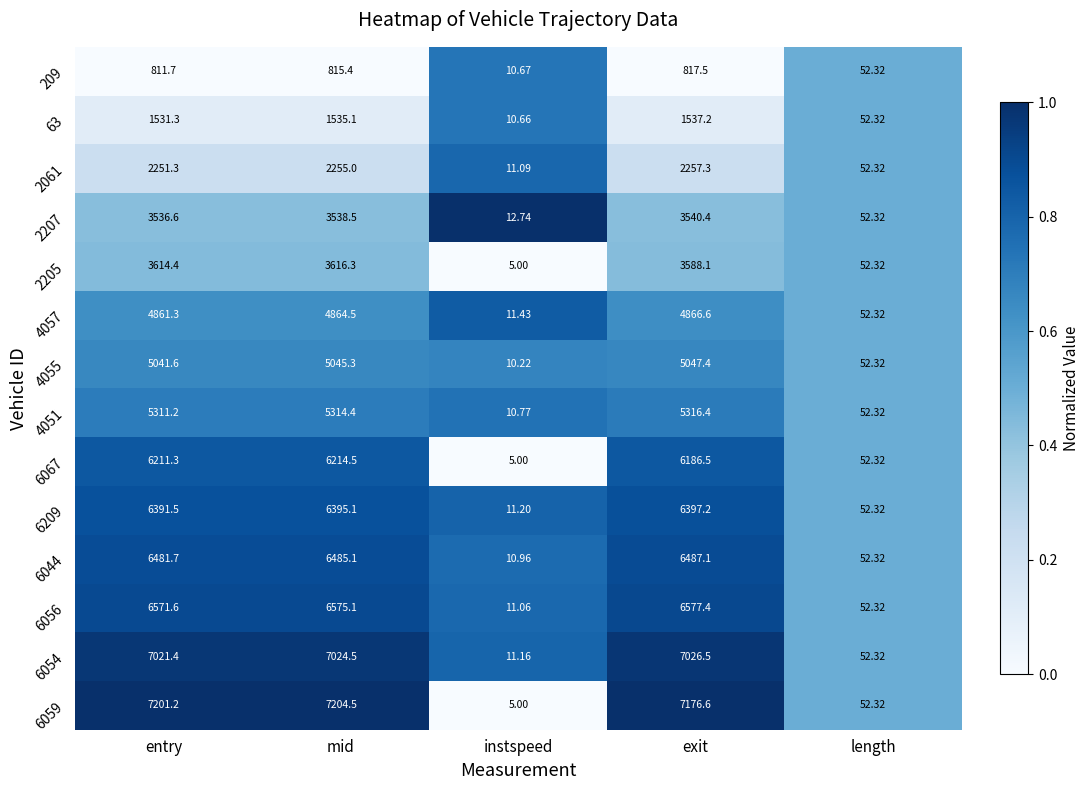

Which category has the highest value across all series?

mid